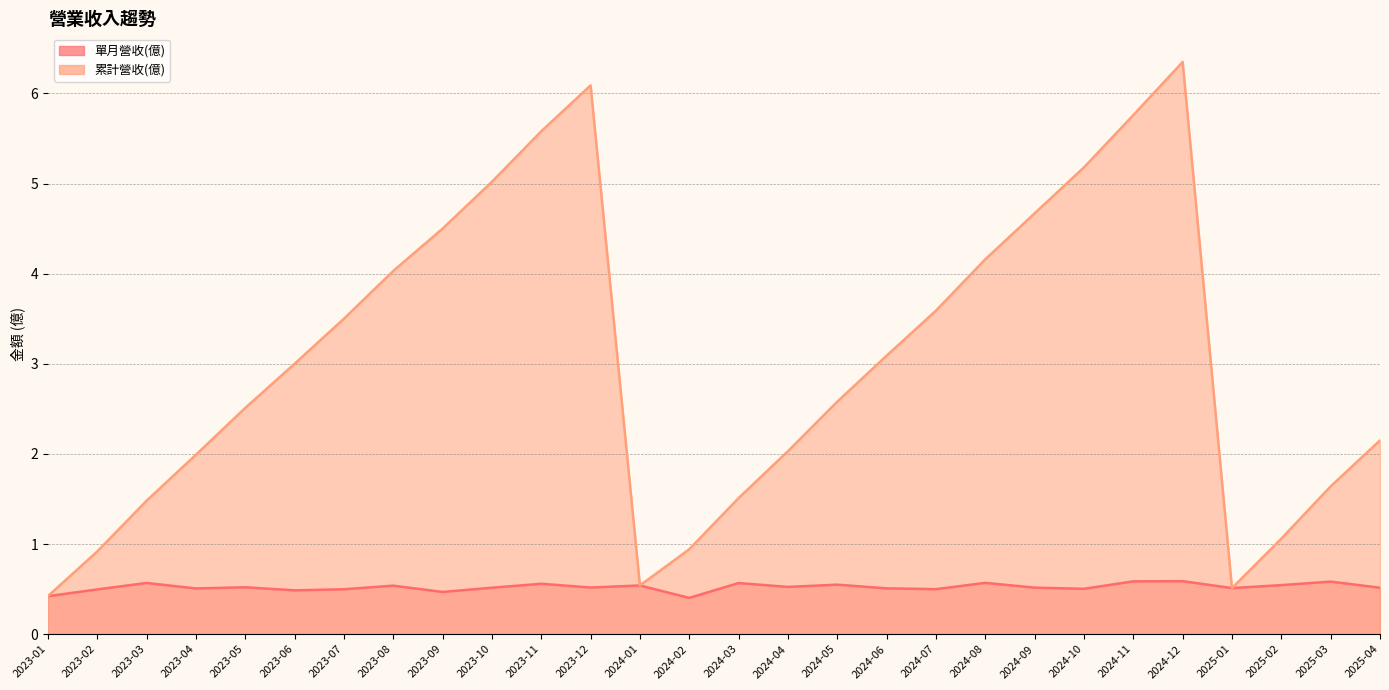

What is the difference between the maximum and minimum values in the 累計營收(億) series?

5.9